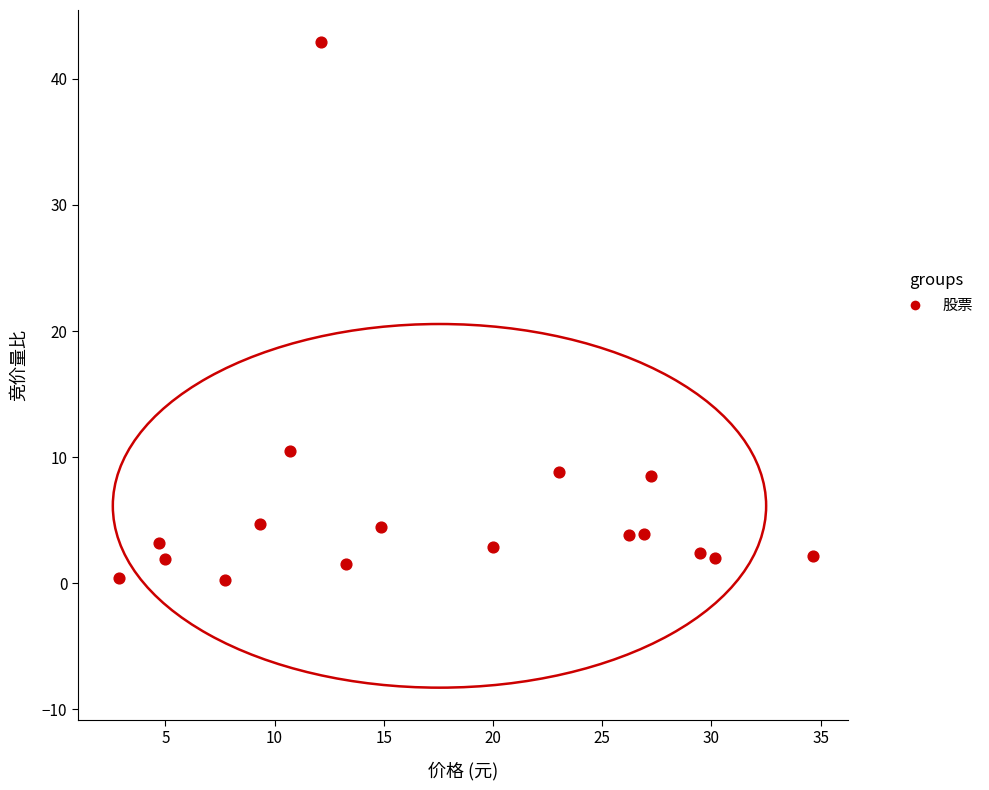

What is the range of Y values (max minus min)?

42.6